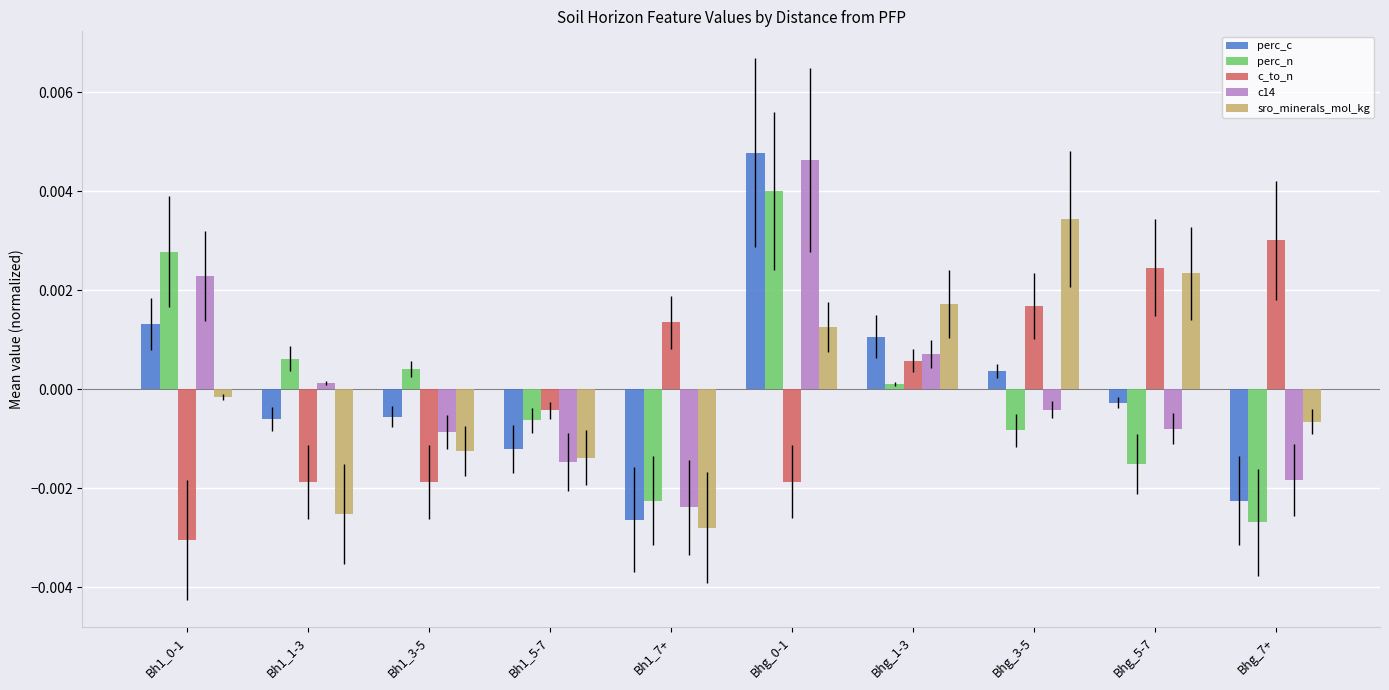

How many data points in perc_c are above 0?

4